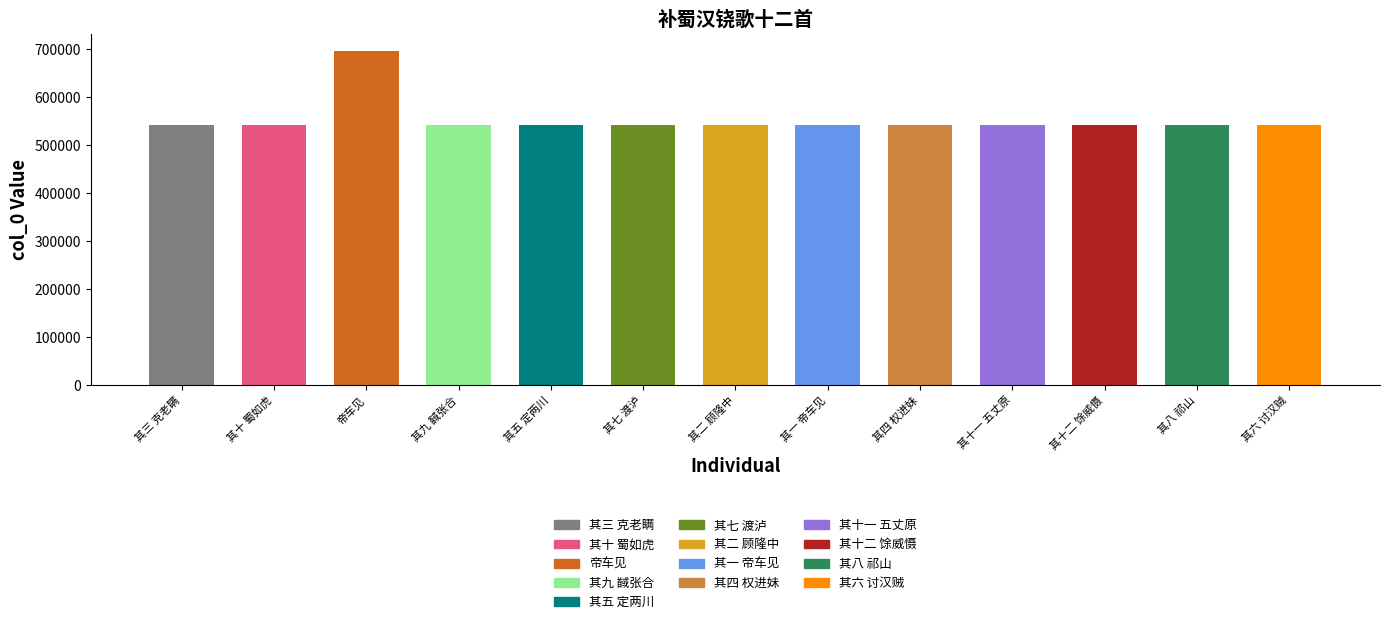

What is the change in value from 帝车见 to 其七 渡泸?

-154564